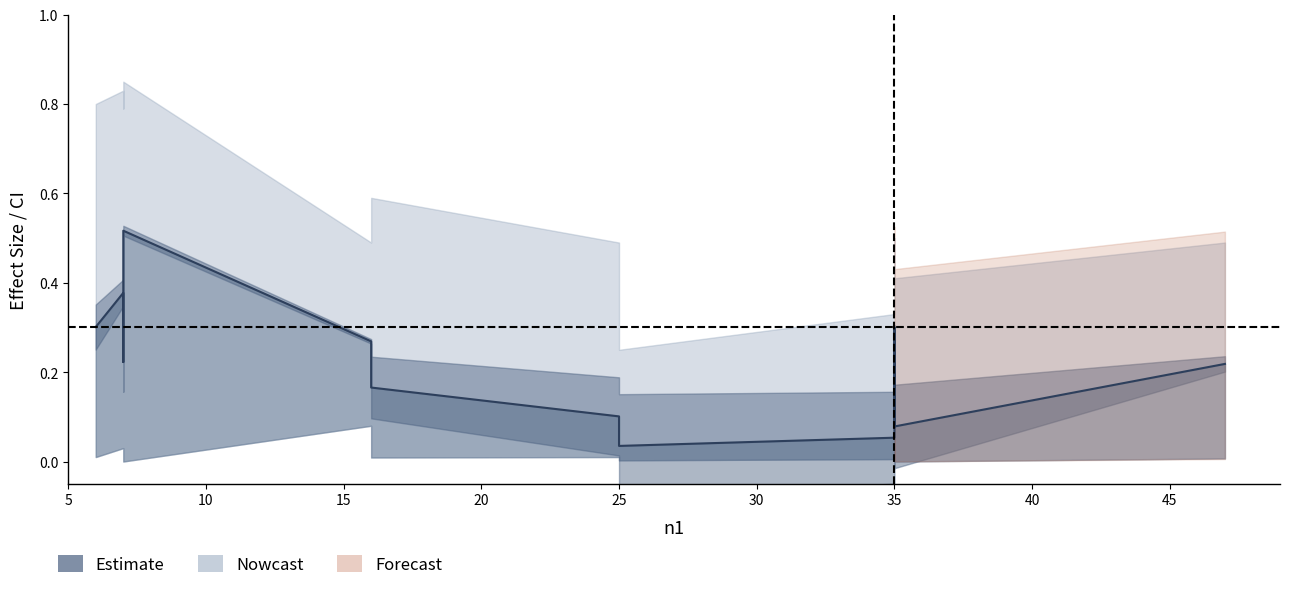

True or false: there are more than 0 points higher than both neighbors.

True